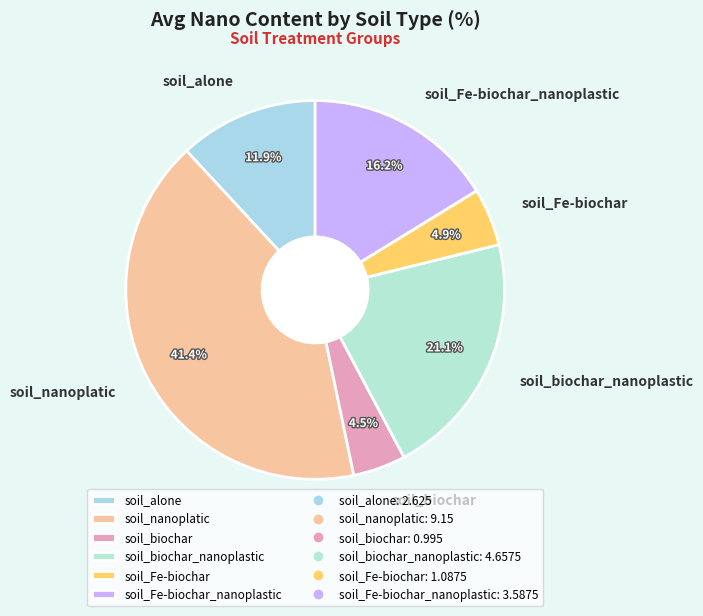

Is it true that soil_biochar is 10% of the pie?

False